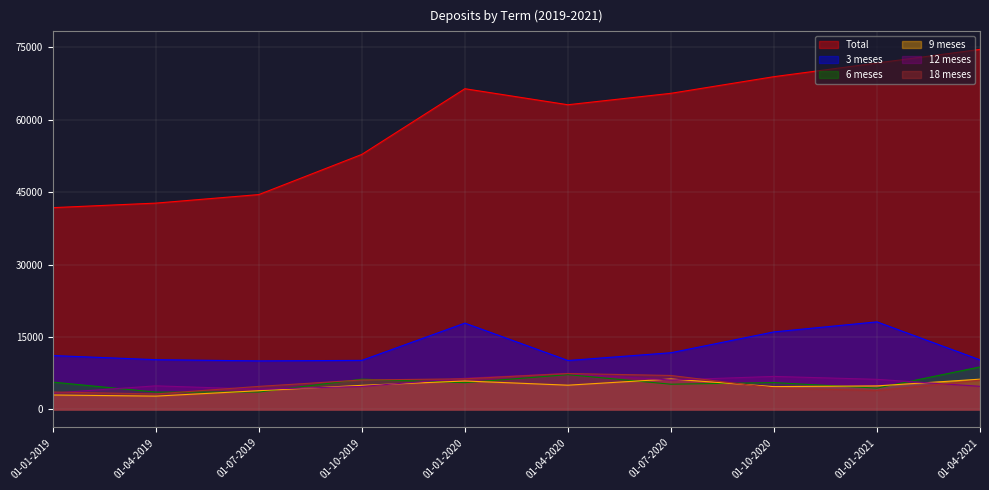

Reading left to right, transcribe all the data shown in this chart.

Total: 41808	42746	44517	52838	66441	63121	65490	68937	71769	74588
3 meses: 11173	10318	10064	10176	17893	10148	11756	16072	18149	10281
6 meses: 5674	3604	3617	6280	5556	7216	5237	5572	4428	8820
9 meses: 3005	2771	3891	5005	5907	5034	6317	4738	4885	6281
12 meses: 3407	4899	4201	4769	6479	7456	6109	6851	6247	4799
18 meses: 3623	3222	4787	6112	6355	7452	7046	4460	3926	6066